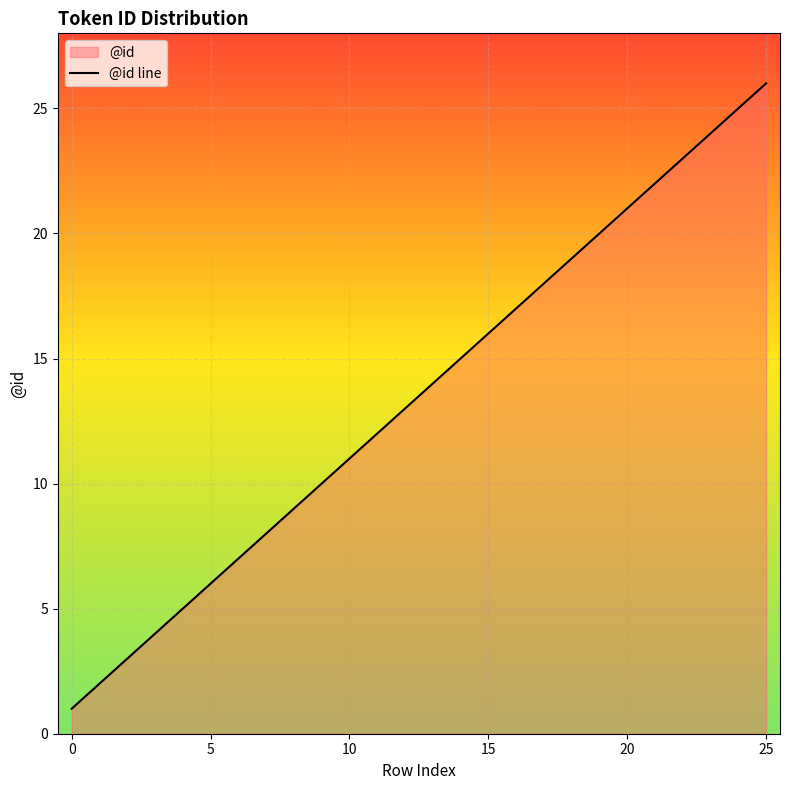

The chart shows a value of 6 at 10. True or false?

False